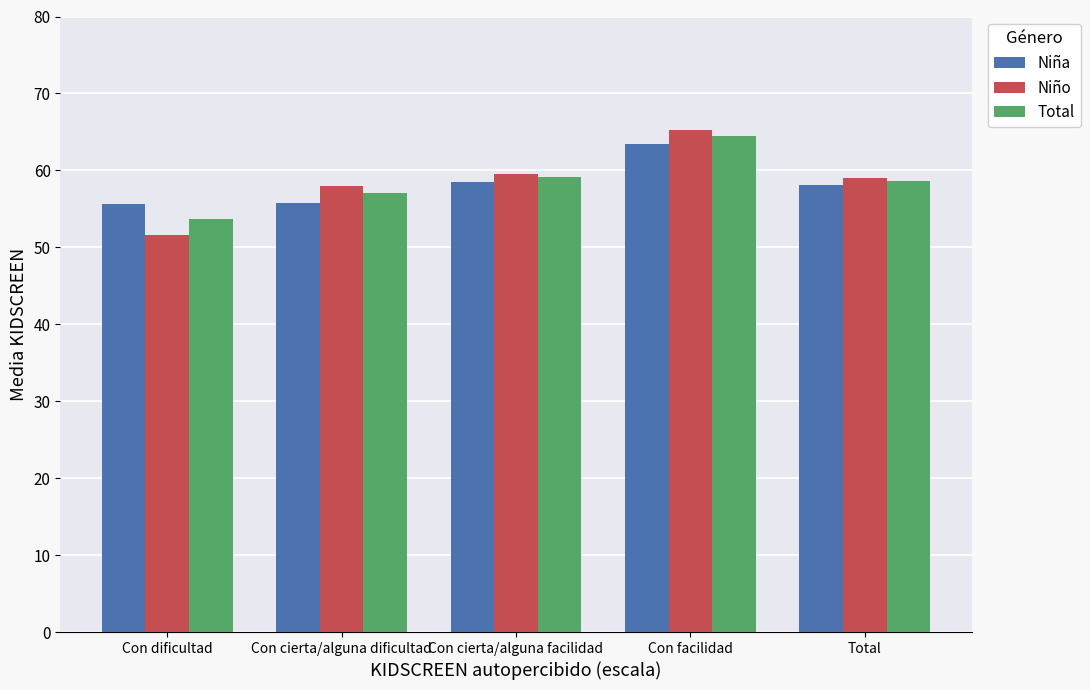

What is the label of the 5th bar from the right?

Con dificultad